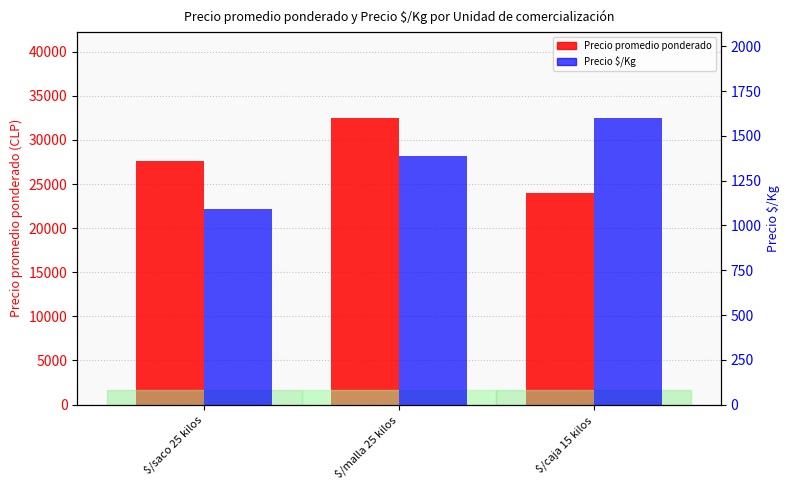

Rank the categories by Precio promedio ponderado value from lowest to highest.

$/caja 15 kilos, $/saco 25 kilos, $/malla 25 kilos